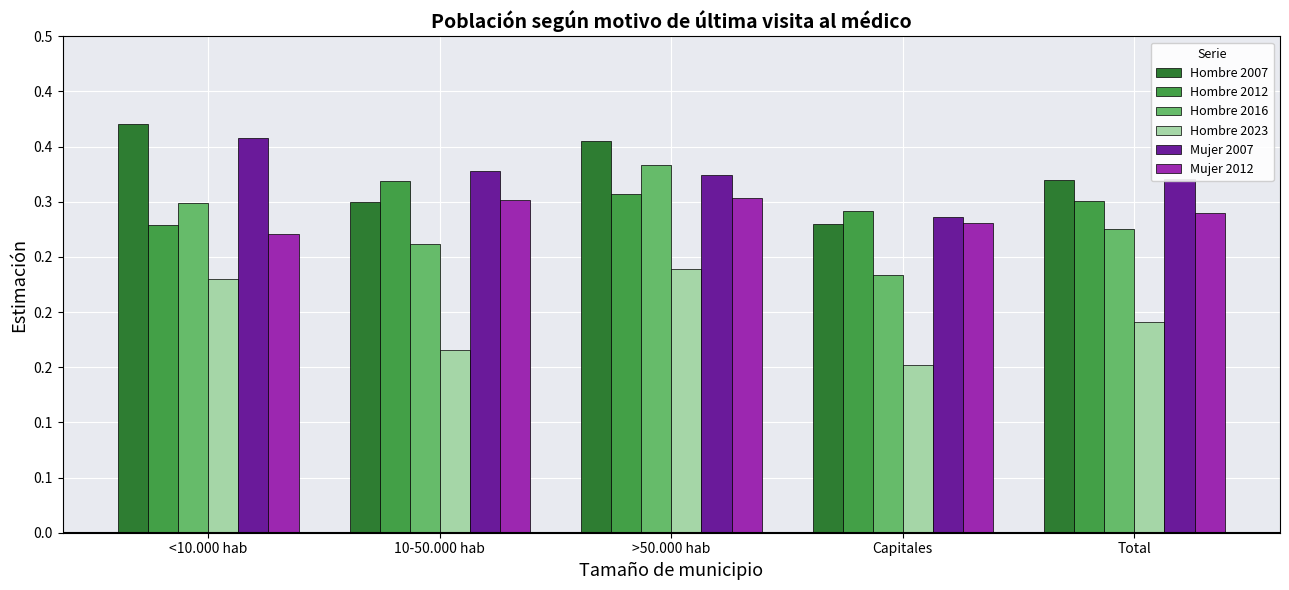

Are the bars horizontal?

No